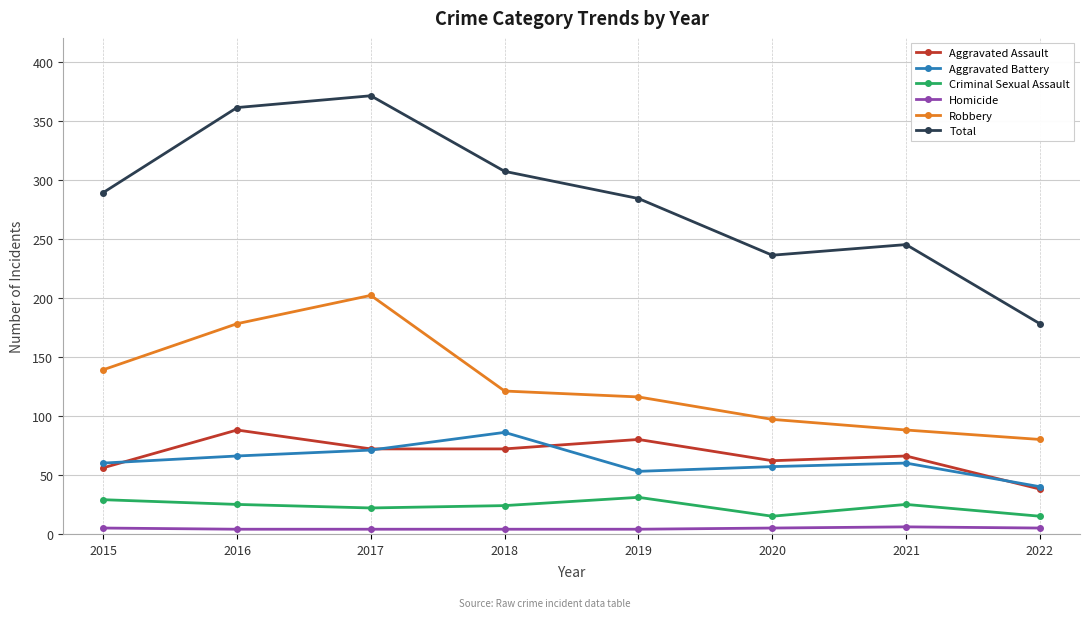

Between 2021 and 2022, which series saw the biggest shift?

Total